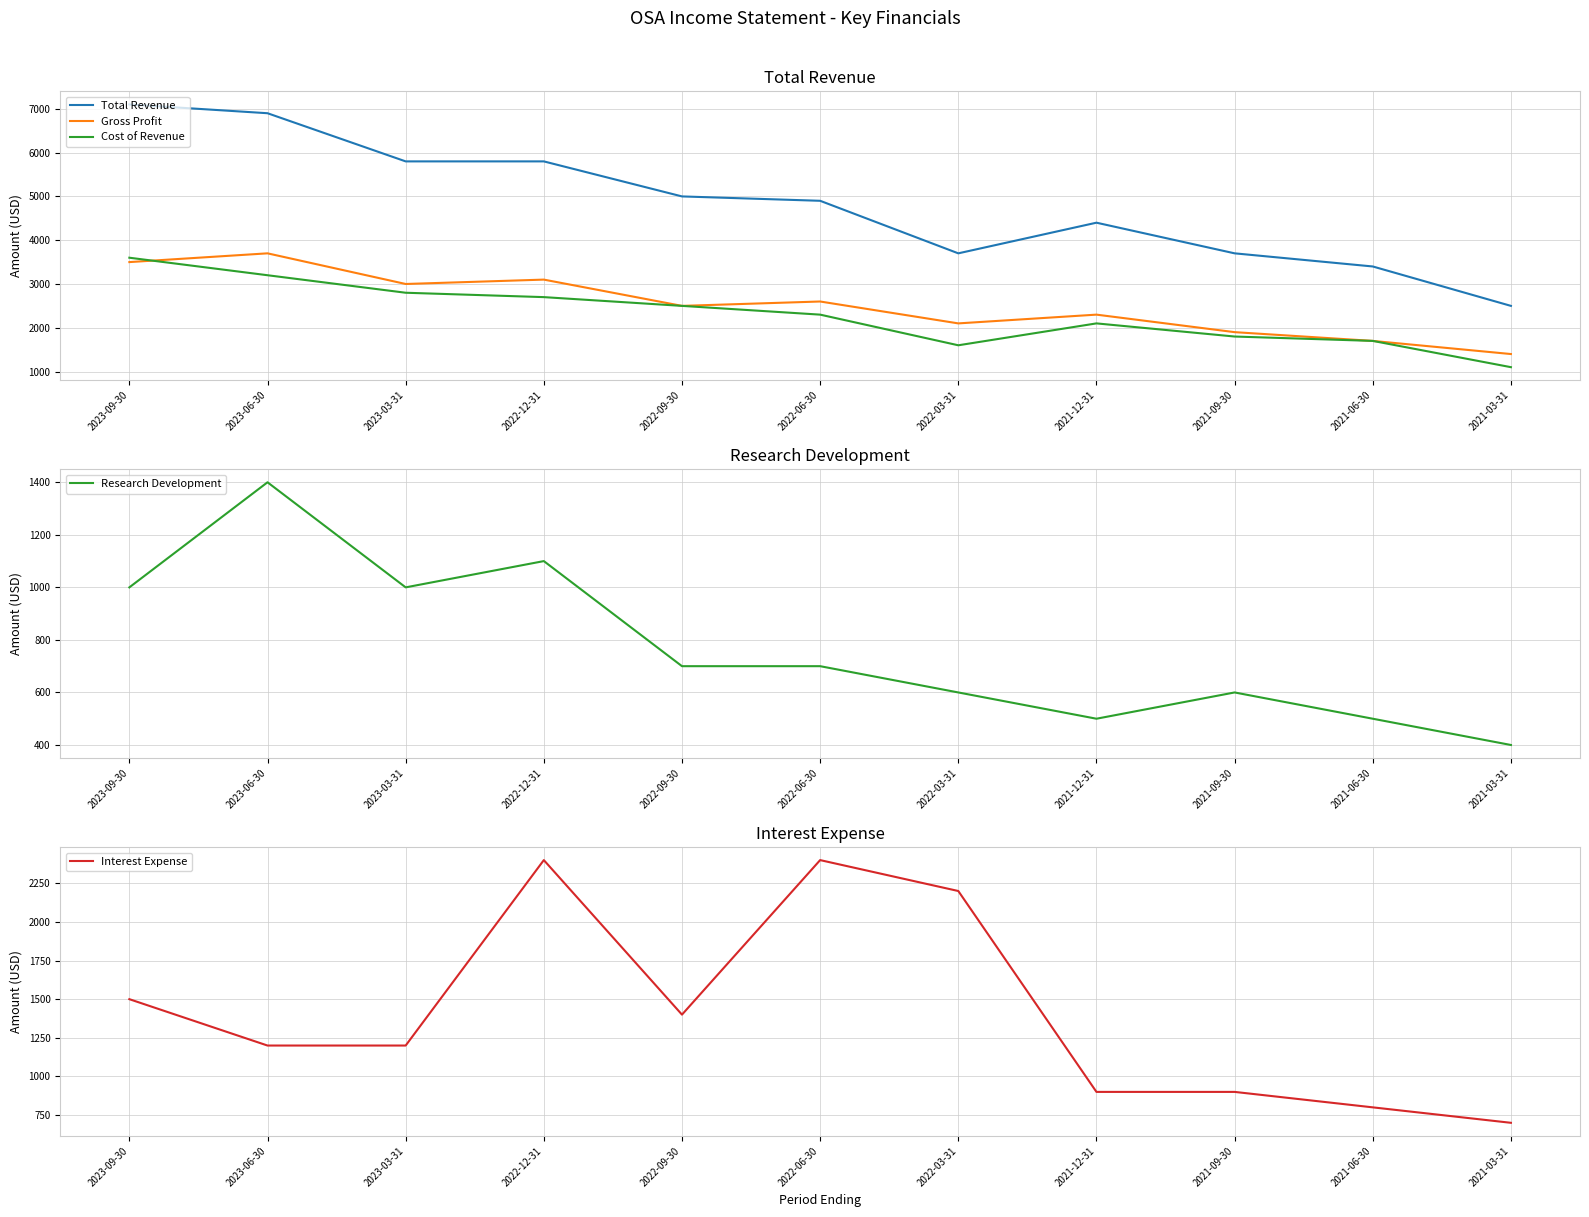

Which label corresponds to the smallest value in the chart?

2021-03-31